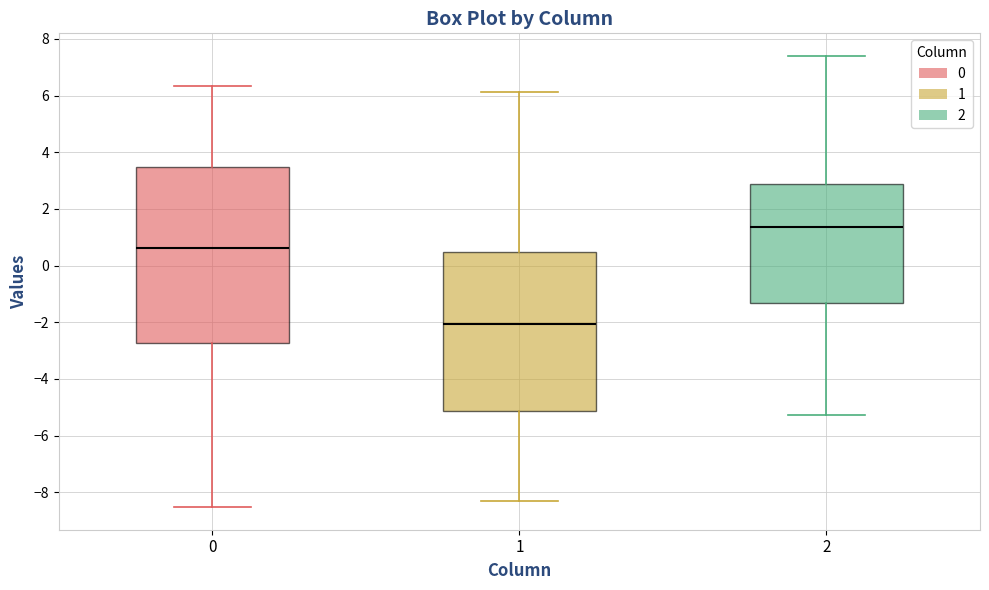

Where does the median line of the box at x = 2 sit on the y-axis? The values are not printed on the chart, so give them approximately, as read against the axis.

1.4